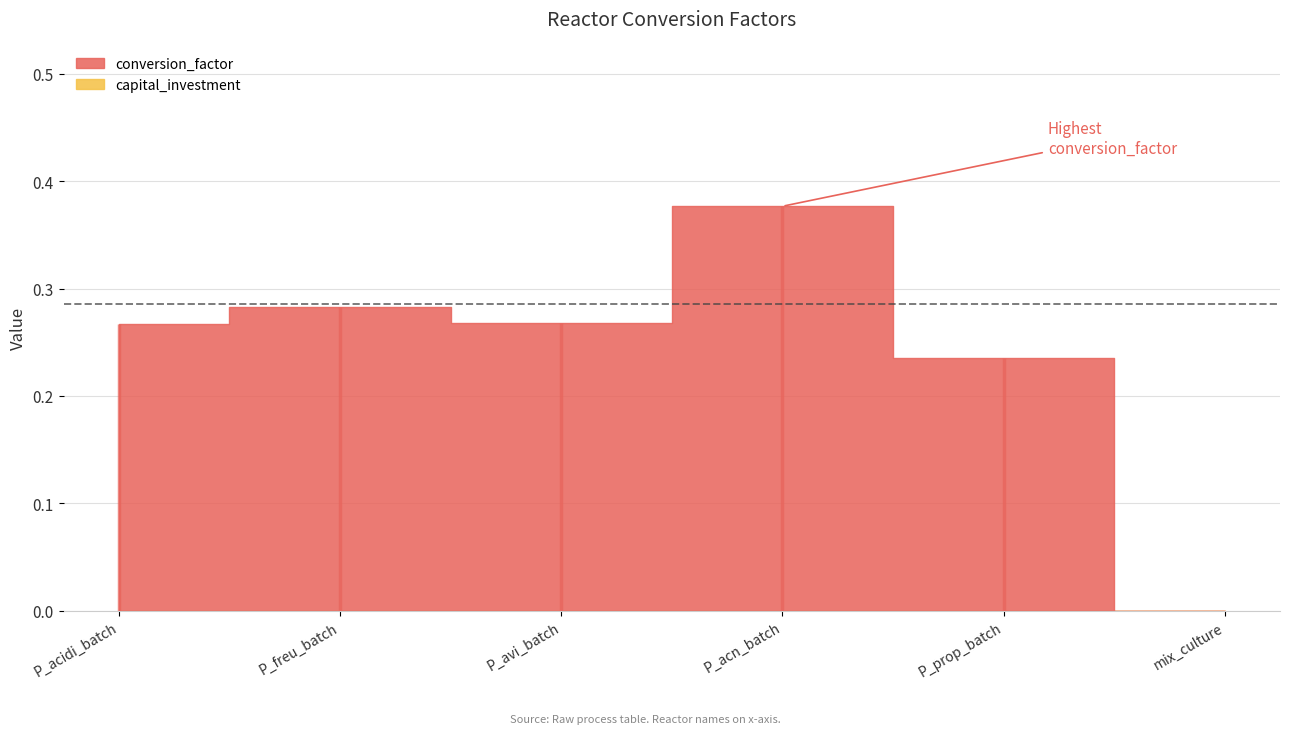

Which series has the widest spread of values?

conversion_factor